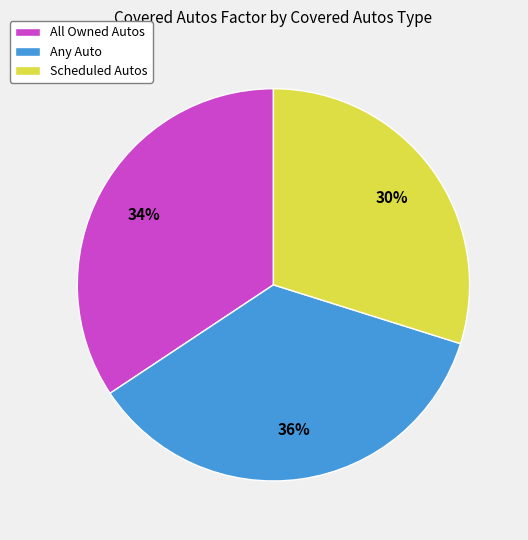

Which has a higher value, Scheduled Autos or All Owned Autos?

All Owned Autos